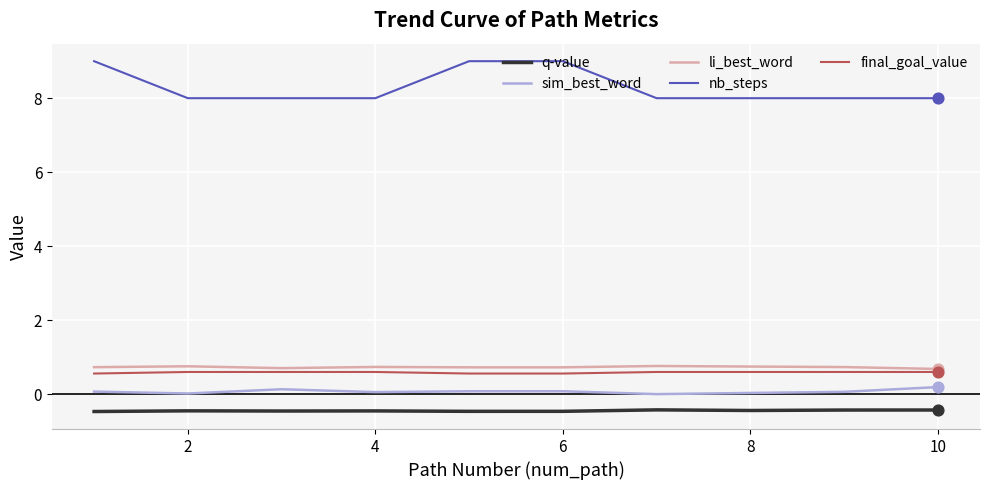

Which series has the largest range (max minus min)?

nb_steps